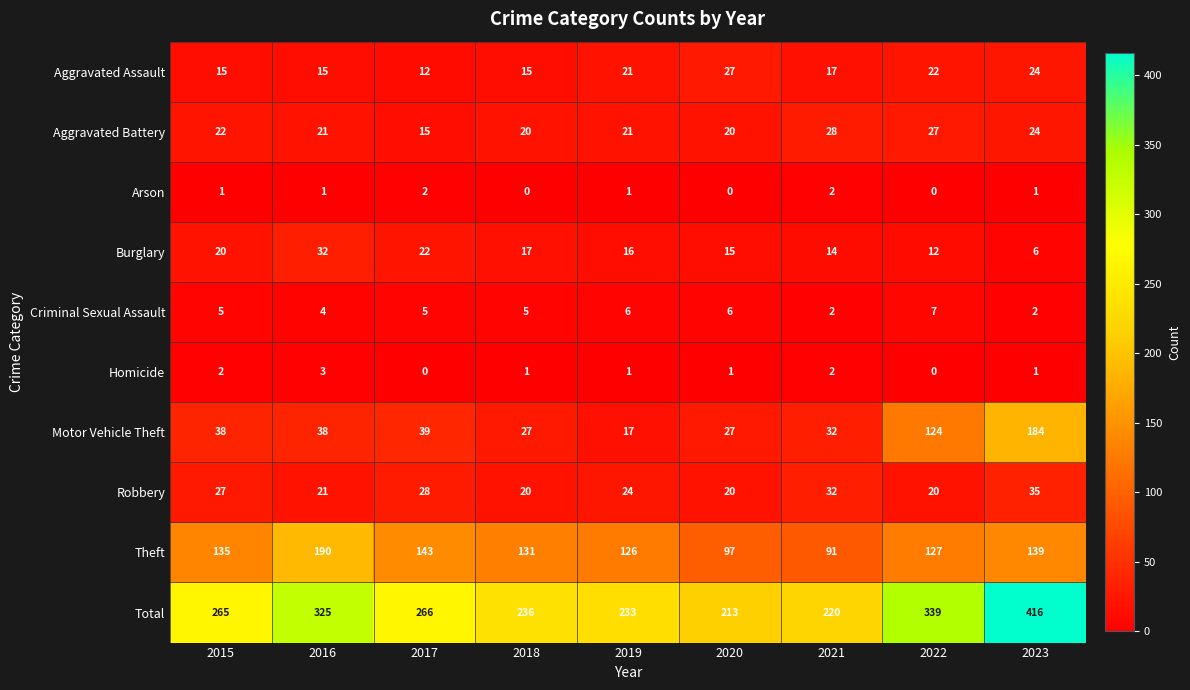

At which category does the chart reach its peak across all series?

2023